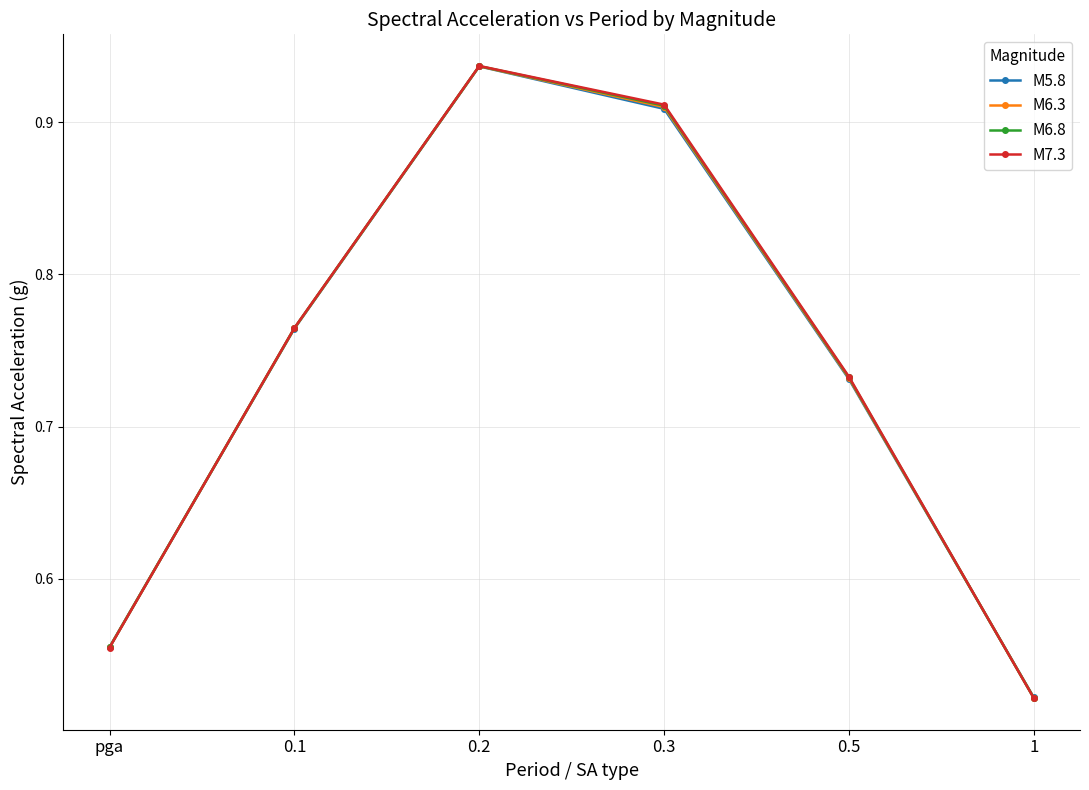

How many M7.3 values are between 0 and 1?

6